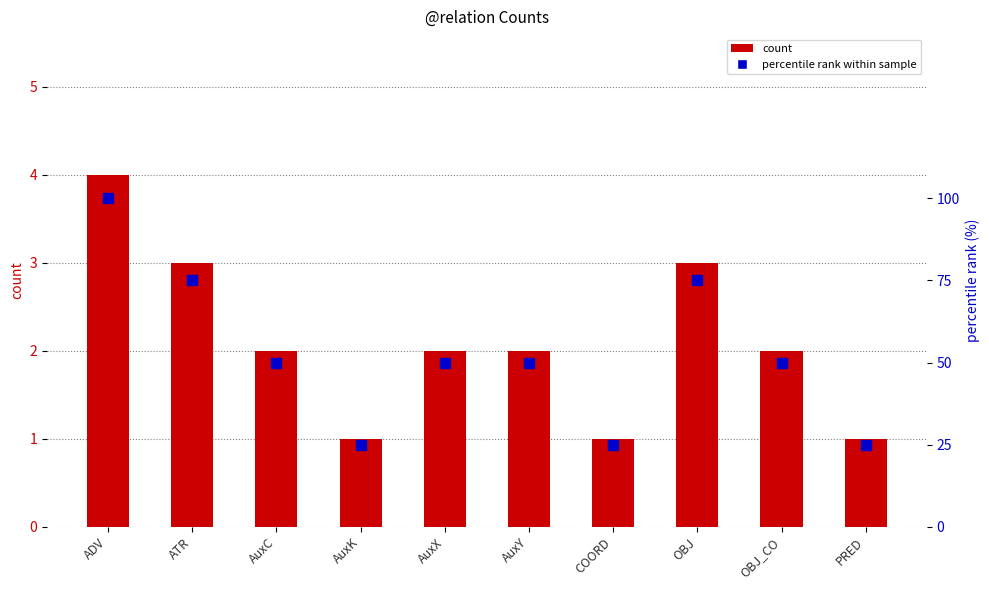

Which series changed the most between ADV and PRED?

percentile rank within sample